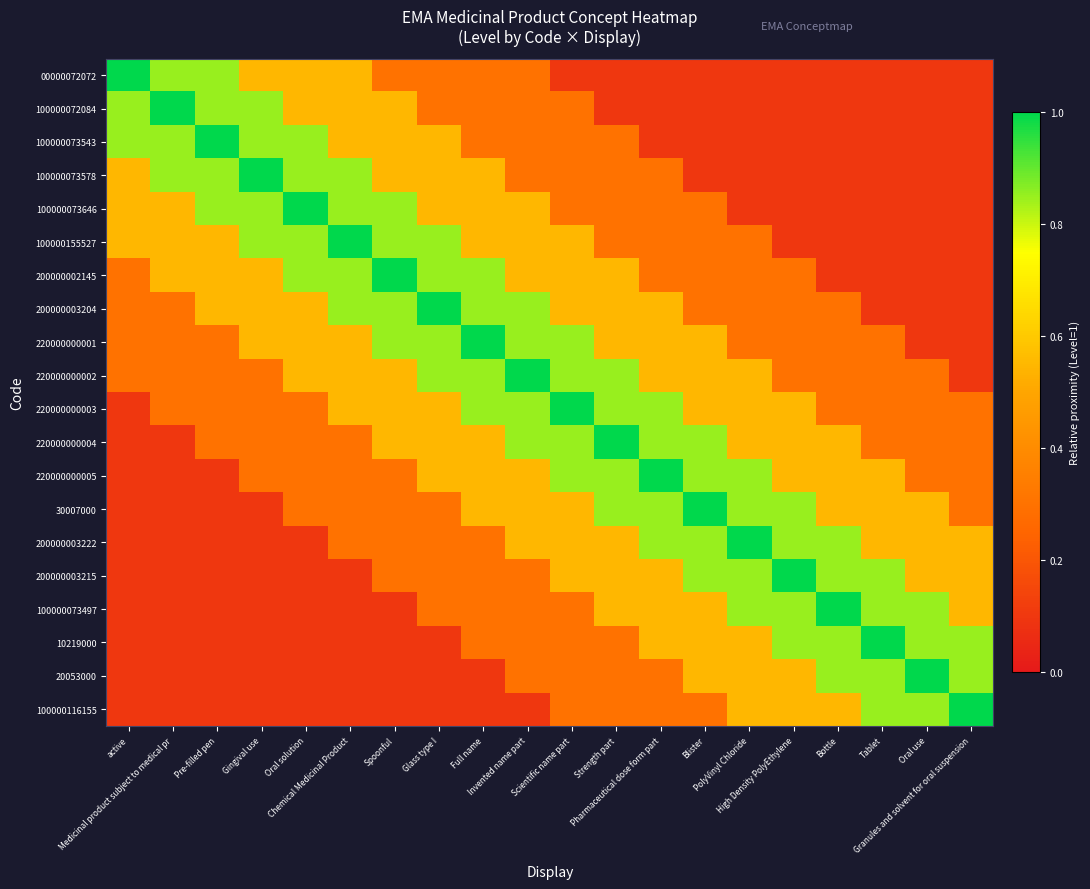

At which category is the sum across all series the highest?

Invented name part